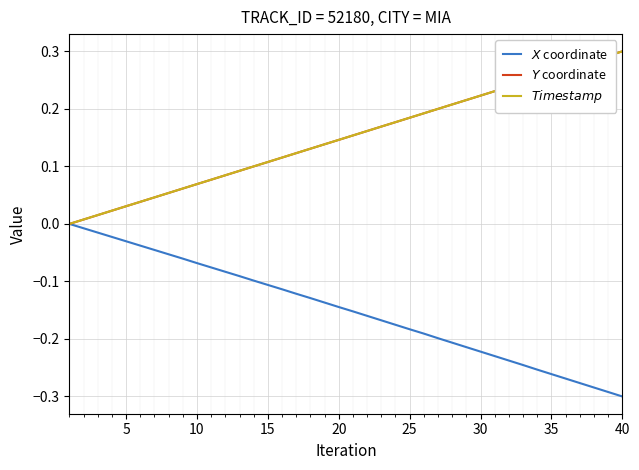

How many lines are shown in the chart?

3